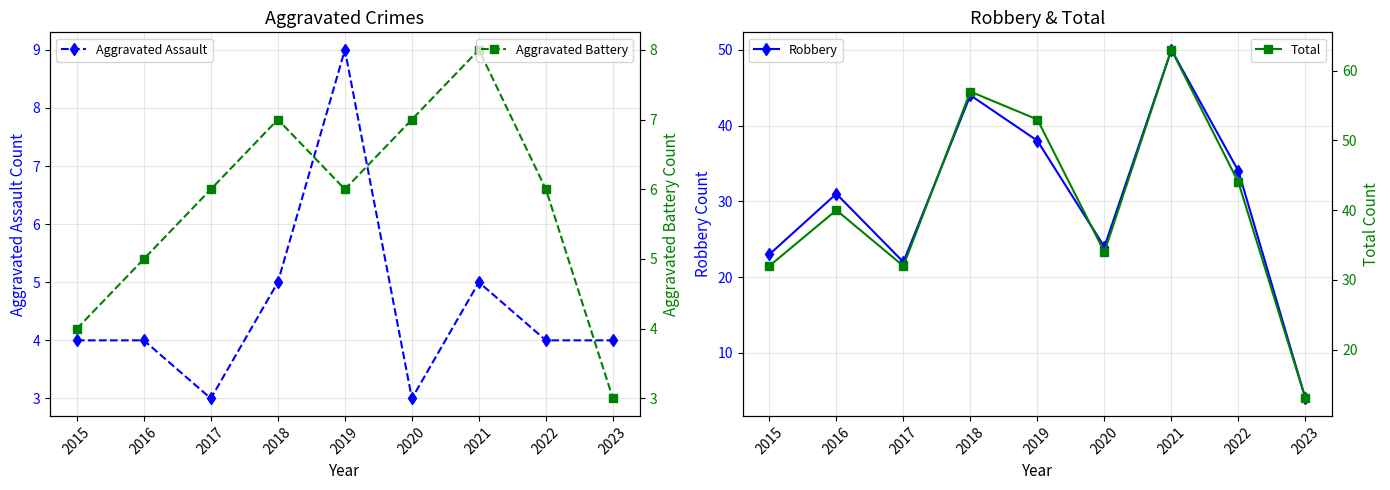

What is the lowest value of the Aggravated Assault series?

3